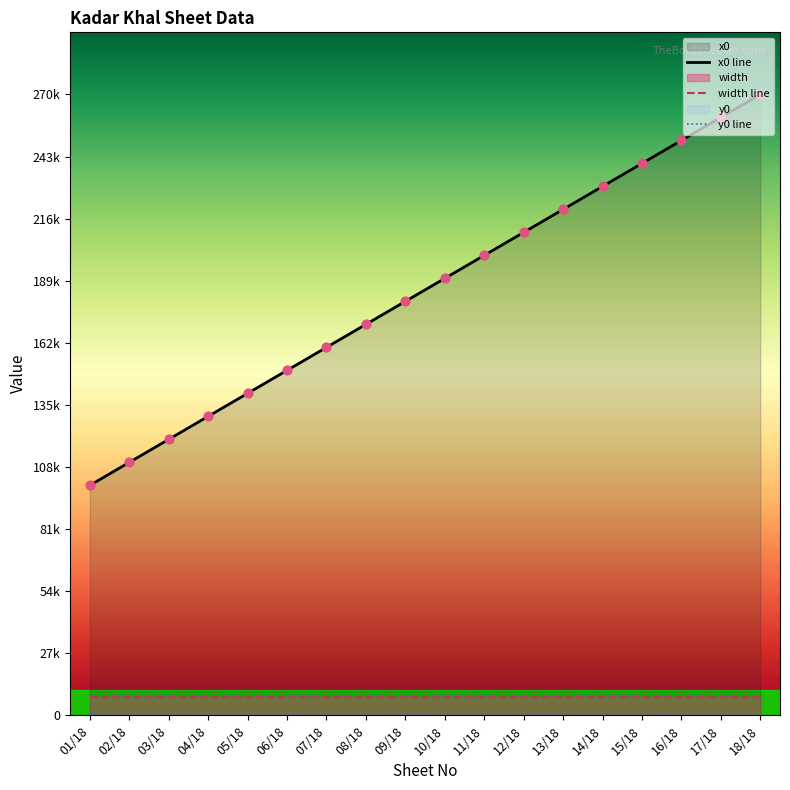

Which series contains the lowest Y value?

y0 line